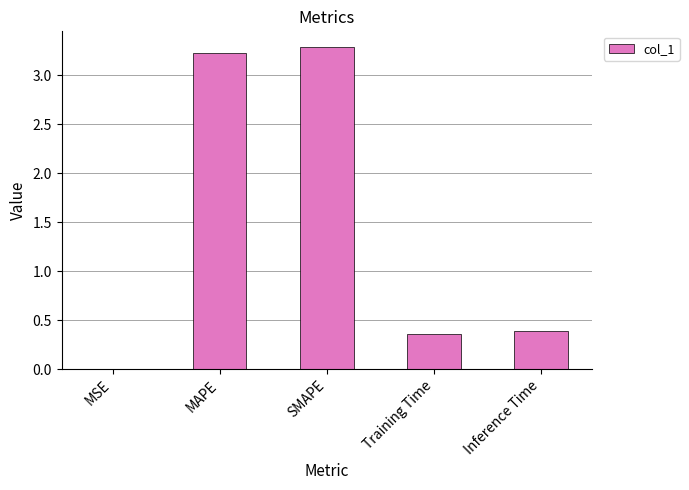

Which has a higher value, Training Time or MSE?

Training Time